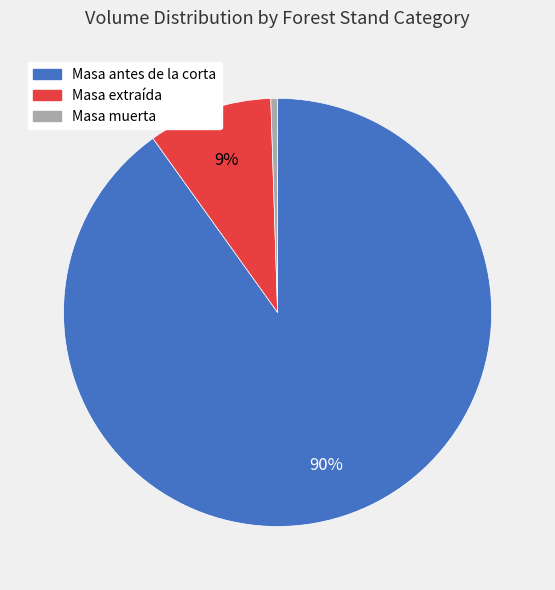

How many slices are in this pie chart?

3